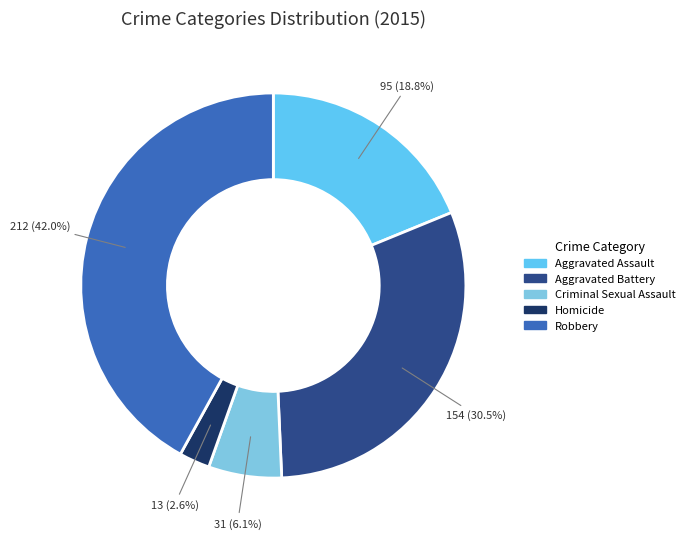

Which category has the biggest portion of the pie?

Robbery